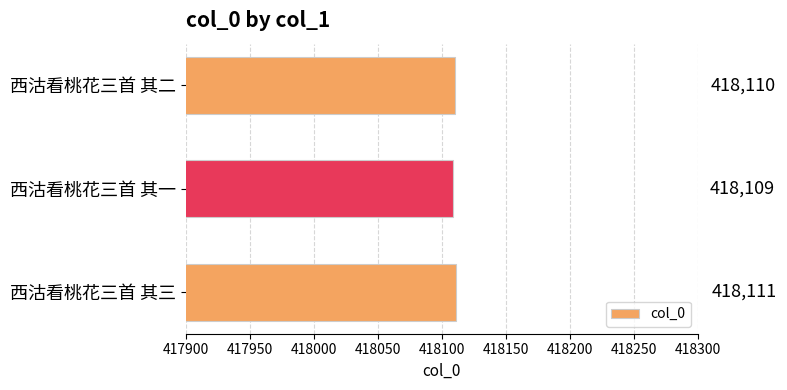

List the labels in order of value, smallest first.

西沽看桃花三首 其一, 西沽看桃花三首 其二, 西沽看桃花三首 其三